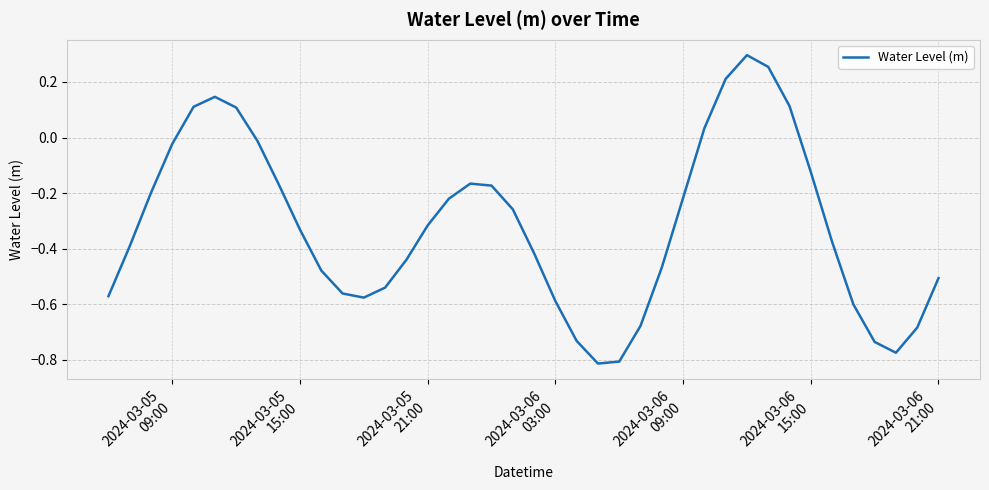

Reading right to left, list all the values displayed in this chart.

-0.5	-0.7	-0.8	-0.7	-0.6	-0.4	-0.1	0.1	0.3	0.3	0.2	0.0	-0.2	-0.5	-0.7	-0.8	-0.8	-0.7	-0.6	-0.4	-0.3	-0.2	-0.2	-0.2	-0.3	-0.4	-0.5	-0.6	-0.6	-0.5	-0.3	-0.2	-0.0	0.1	0.1	0.1	-0.0	-0.2	-0.4	-0.6